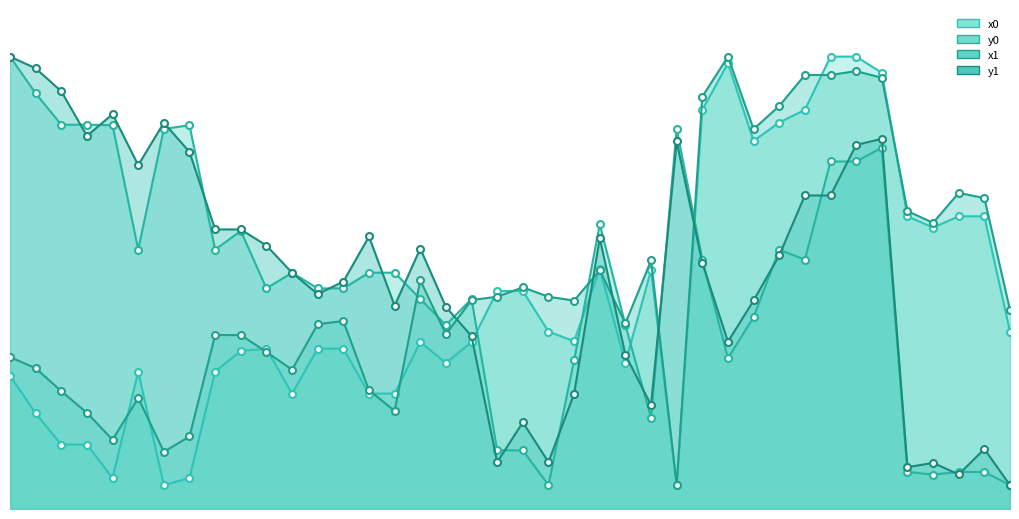

Is it true that x0 equals 68.1 at 28?

False